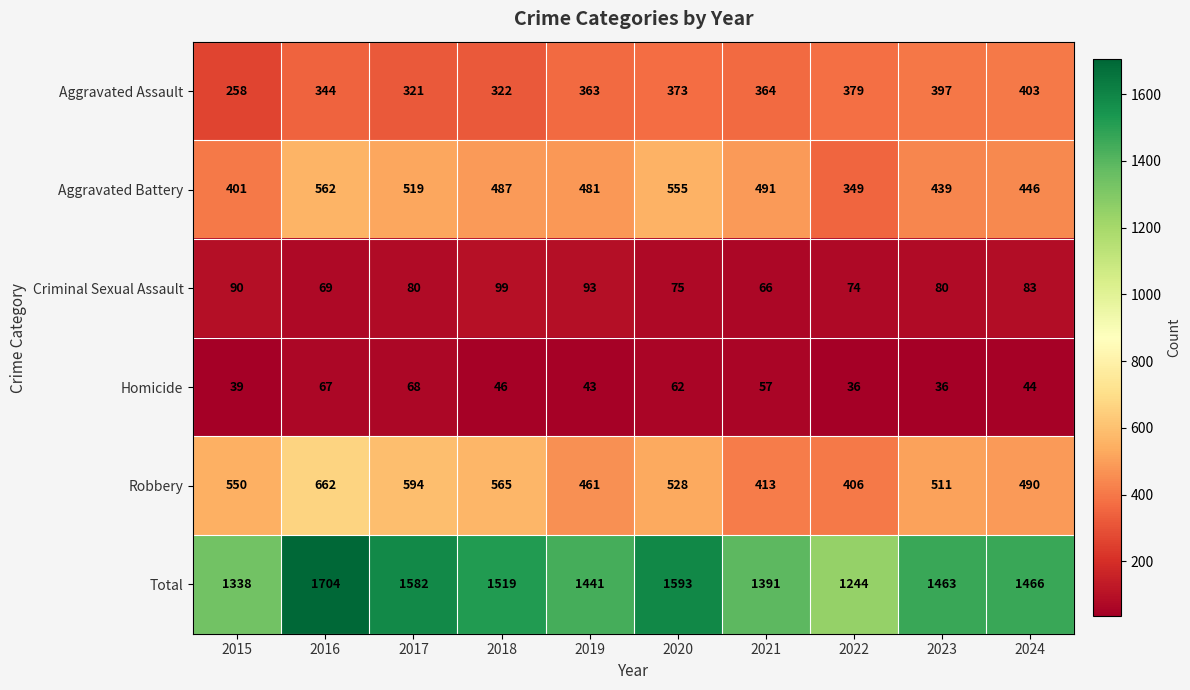

What is the sum of all Criminal Sexual Assault values?

809